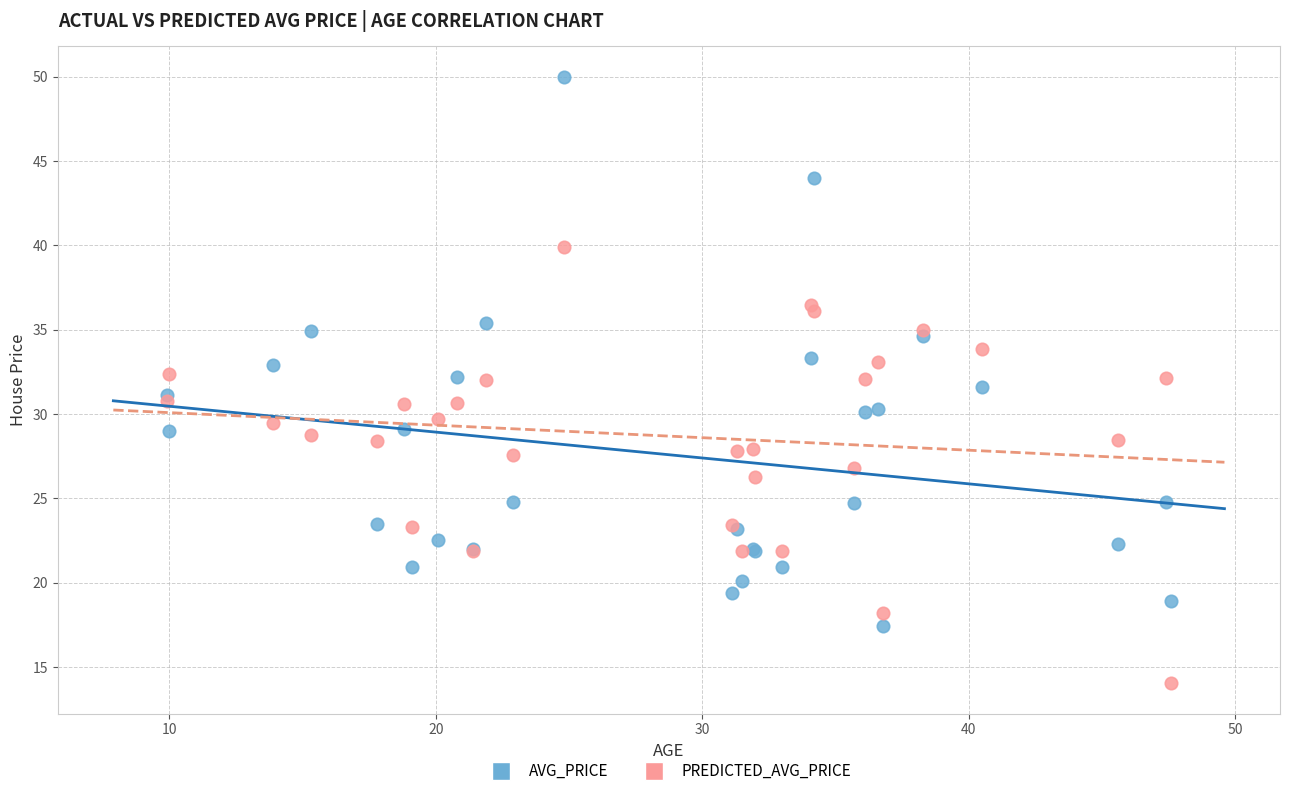

Which series has the widest spread of Y values?

AVG_PRICE